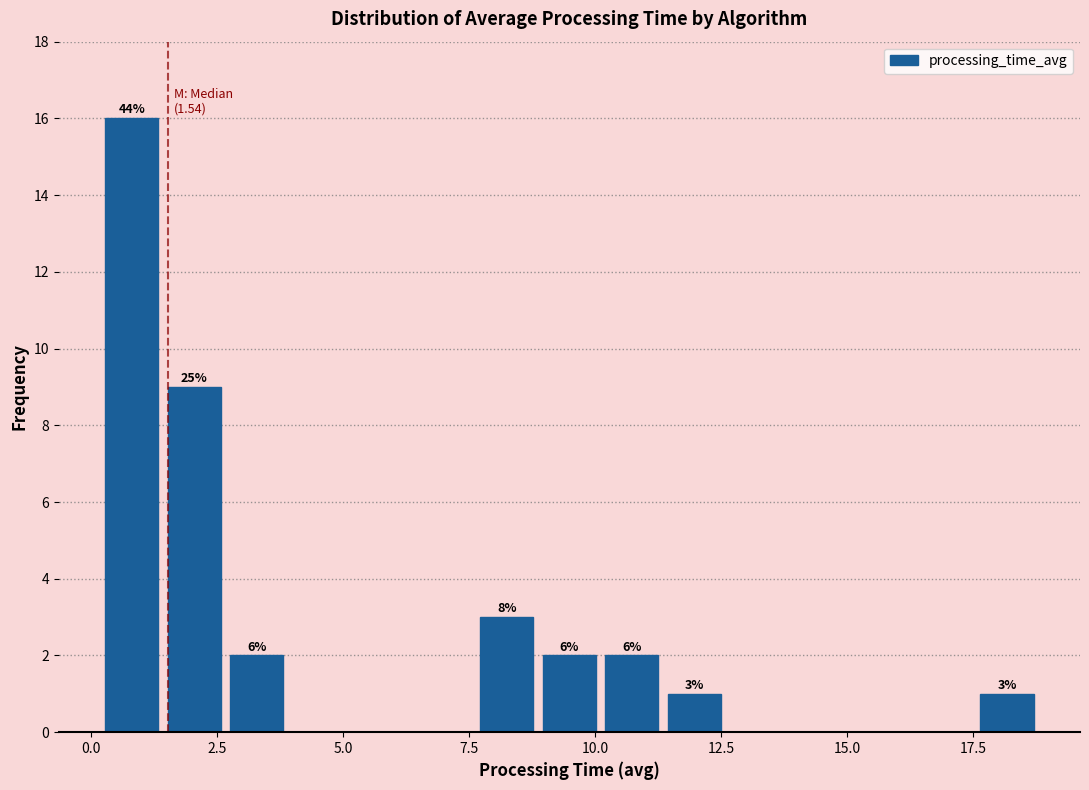

Around what value on the x-axis is the tallest bar? Give the approximate position of its centre, as read against the axis.

1.0